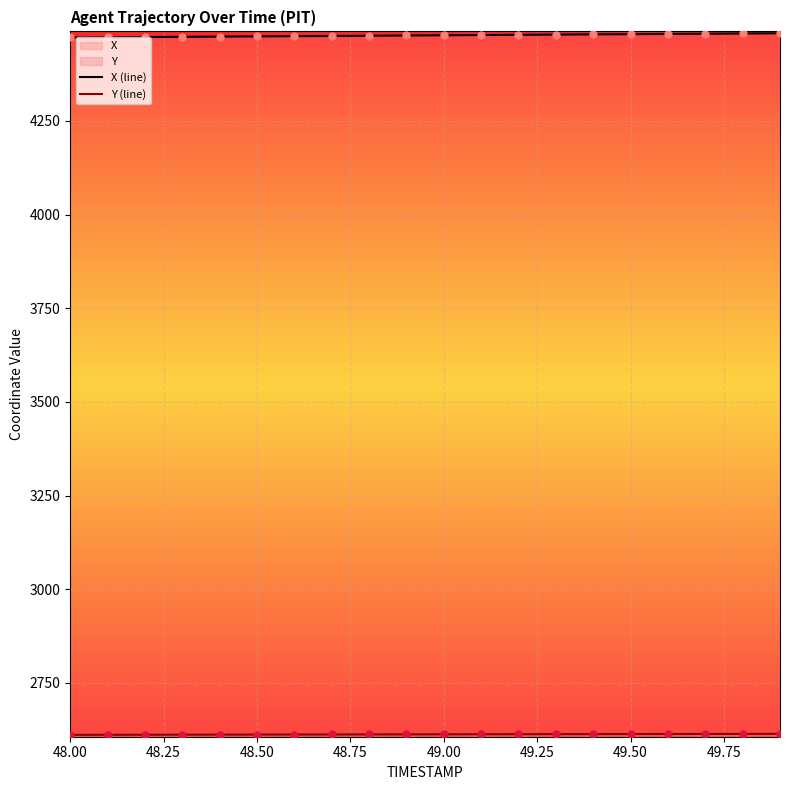

Which series has the largest total across all categories?

X (line)